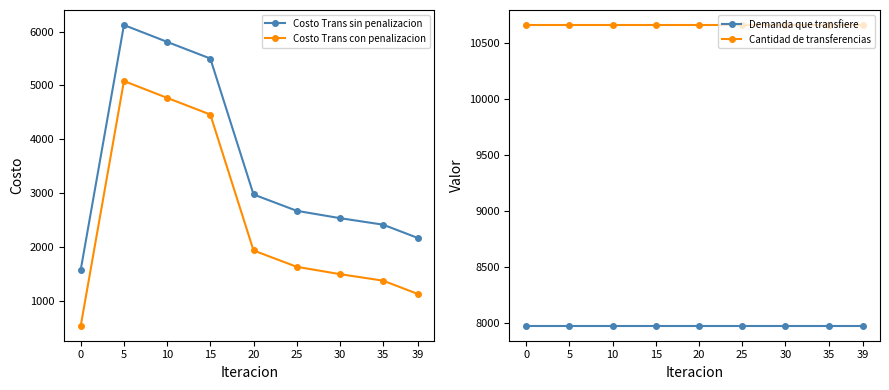

True or false: Demanda que transfiere and Costo Trans sin penalizacion cross at least once.

False